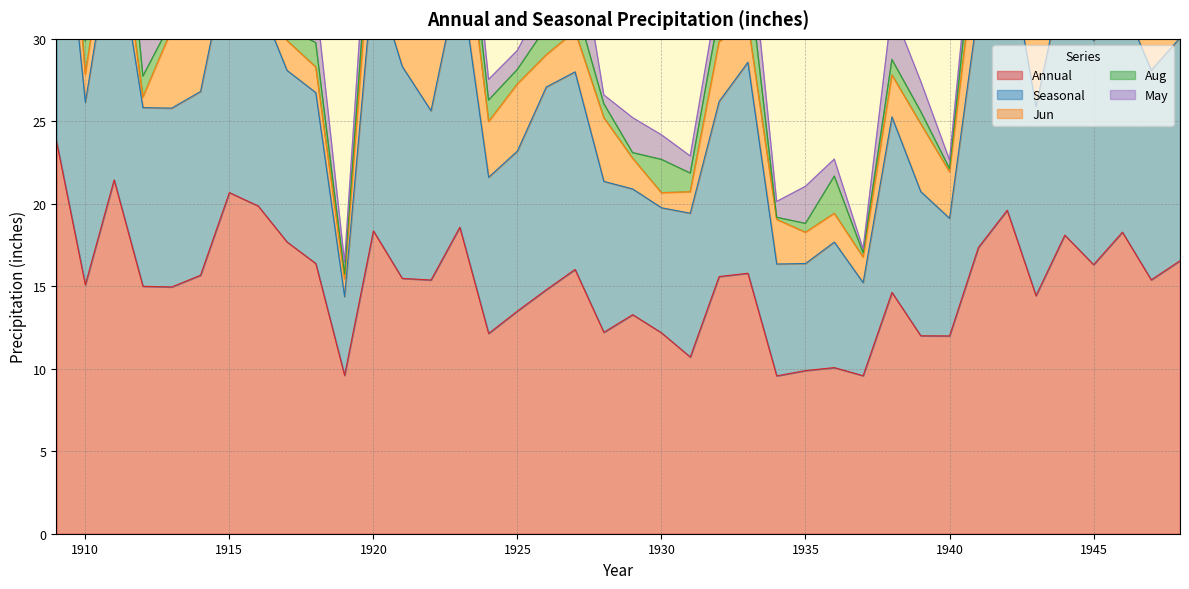

Reading right to left, what are all the values shown in this chart?

Annual: 16.6	15.4	18.3	16.3	18.1	14.4	19.6	17.4	12.0	12.0	14.6	9.6	10.1	9.9	9.6	15.8	15.6	10.7	12.2	13.3	12.2	16.0	14.8	13.5	12.1	18.6	15.4	15.5	18.4	9.6	16.4	17.7	19.9	20.7	15.7	15.0	15.0	21.4	15.1	23.8
Seasonal: 13.5	12.7	14.0	13.6	16.1	11.5	16.3	14.6	7.1	8.7	10.6	5.6	7.6	6.5	6.8	12.8	10.6	8.7	7.6	7.6	9.2	12.0	12.3	9.7	9.5	15.4	10.3	12.8	15.6	4.8	10.4	10.4	12.6	14.6	11.1	10.8	10.8	15.4	11.1	19.6
Jun: 6.8	5.8	3.1	5.7	8.0	4.1	4.0	4.3	2.8	4.1	2.5	1.6	1.7	1.9	2.7	2.4	3.6	1.3	0.9	1.9	3.9	2.5	1.9	4.1	3.4	5.3	4.4	2.5	4.0	1.1	1.6	1.8	4.0	4.0	4.6	4.8	0.6	2.5	1.7	6.0
Aug: 0.5	1.5	0.9	0.8	2.8	1.9	2.3	2.3	0.2	0.8	0.9	0.3	2.3	0.5	0.1	3.4	1.8	1.1	2.0	0.3	0.8	1.7	1.7	0.9	1.3	2.7	0.7	1.0	1.8	0.3	1.5	0.8	1.3	0.9	0.7	0.5	1.3	6.3	2.0	4.2
May: 3.1	1.3	2.0	2.7	2.6	2.1	6.1	1.7	0.5	1.8	3.1	0.2	1.0	2.2	1.0	3.1	1.5	1.0	1.5	2.1	0.5	5.1	1.9	1.1	1.2	2.8	1.4	3.3	2.9	0.7	2.7	2.8	2.2	2.1	2.9	2.6	3.9	3.0	2.4	1.3